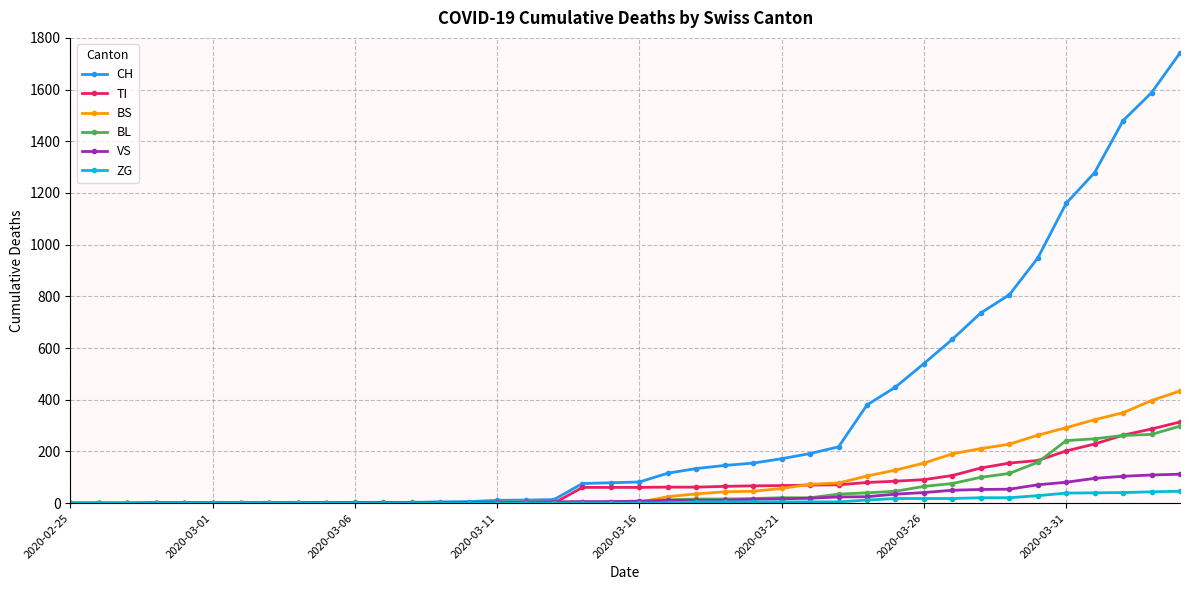

How many values in the TI series are below 61?

18